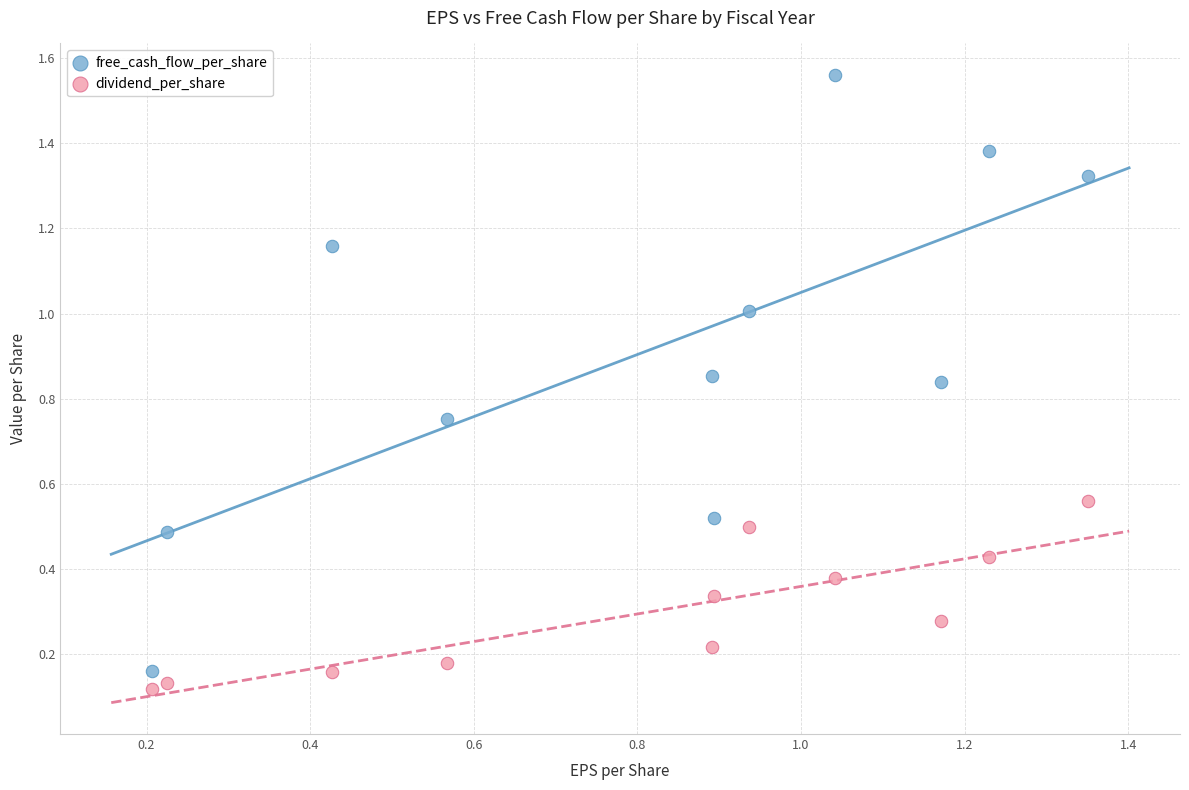

Which series contains the highest Y value?

free_cash_flow_per_share